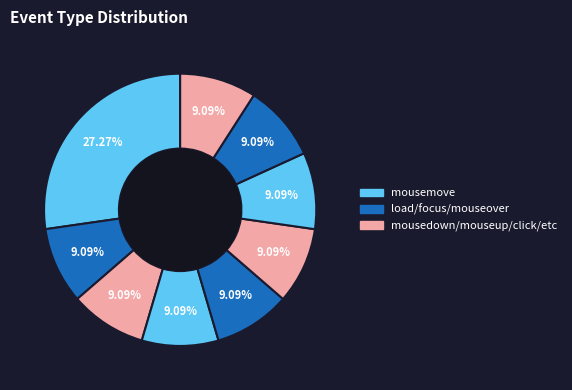

Count the number of slices in the pie.

9